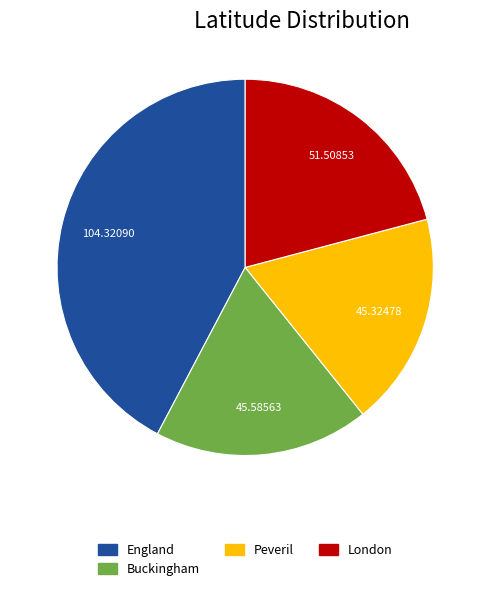

Which category has the biggest portion of the pie?

England